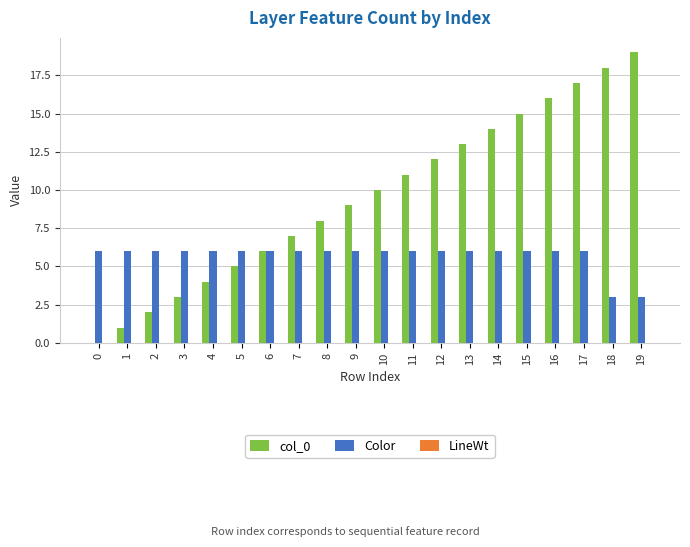

What is the greatest value displayed?

19